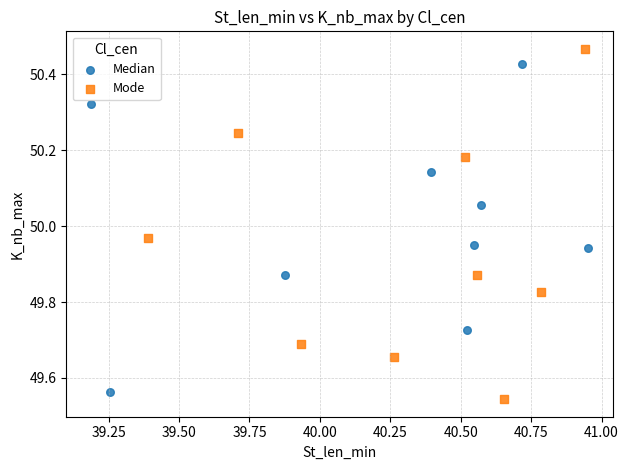

Which series reaches the maximum Y coordinate?

Mode